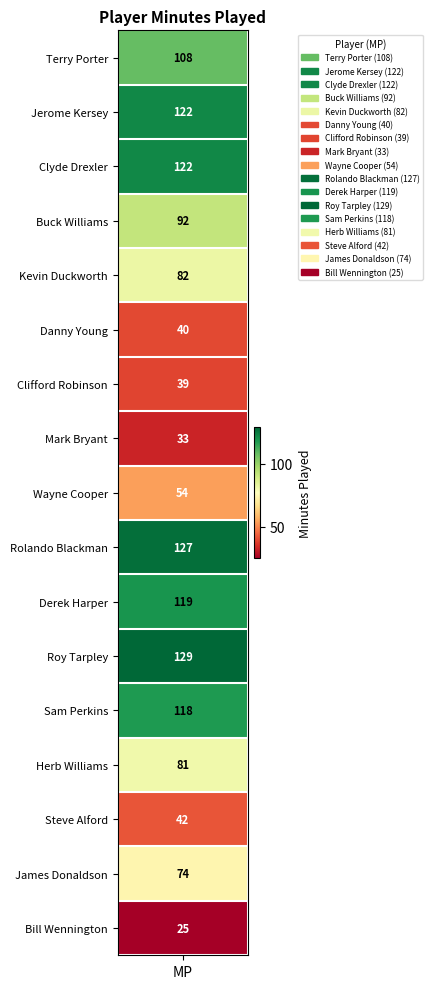

How many categories are shown in the chart?

17